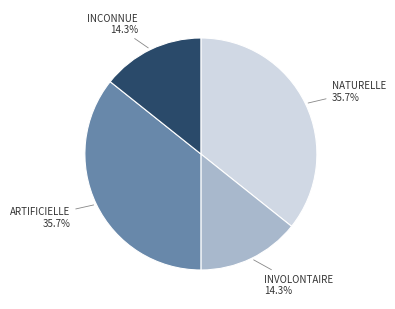

Is there any slice that represents more than half of the pie?

No